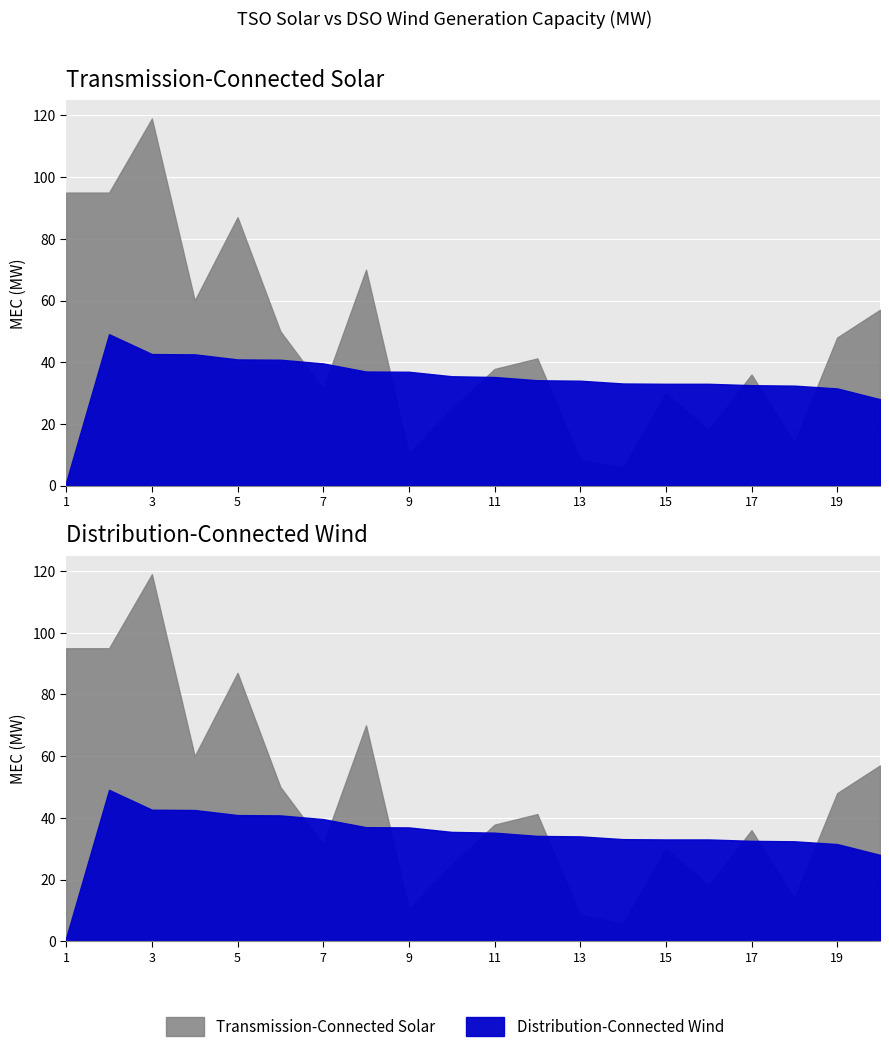

Reading left to right, list all the values displayed in this chart.

Transmission-Connected Solar (MEC MW): 95.0	95.0	119.0	60.0	87.0	50.0	31.4	70.0	10.5	24.8	37.8	41.2	8.5	5.8	30.0	18.0	36.0	14.0	48.0	57.0
Distribution-Connected Wind (MEC MW): 1.2	49.1	42.6	42.5	40.9	40.8	39.6	37.0	36.9	35.5	35.2	34.1	34.0	33.1	33.0	33.0	32.5	32.4	31.5	28.0